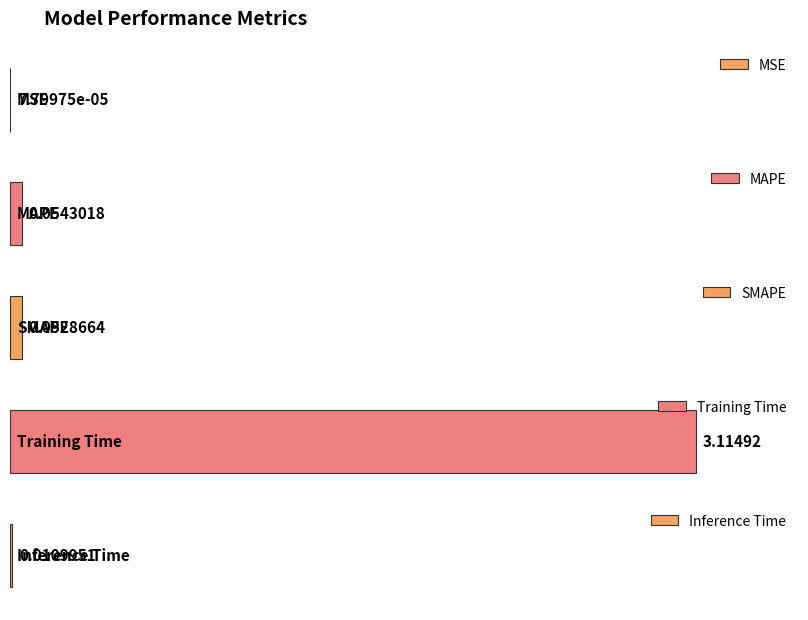

Reading left to right, transcribe all the data shown in this chart.

MSE=0.0	MAPE=0.1	SMAPE=0.1	Training Time=3.1	Inference Time=0.0